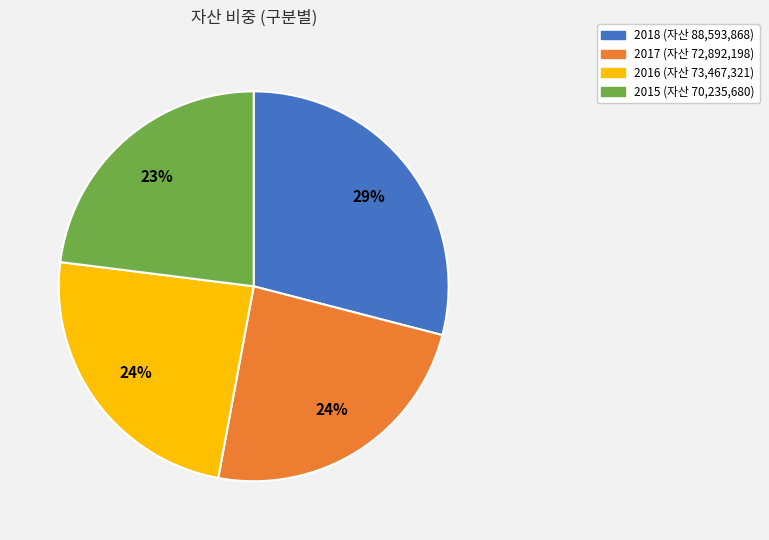

Combined, do 2017 and 2018 account for over 50%?

Yes